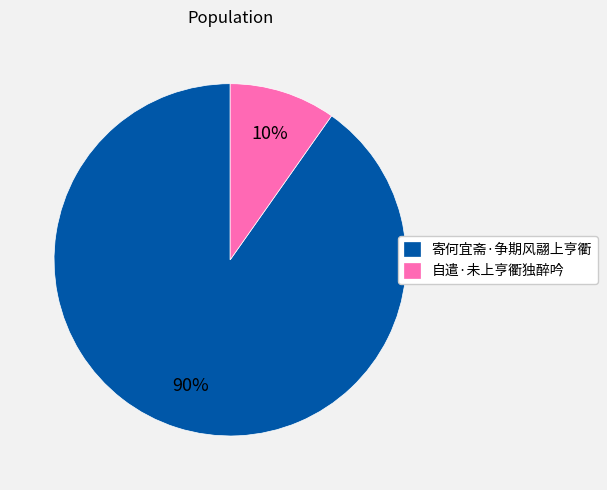

Which category has the smallest portion of the pie?

自遣·未上亨衢独醉吟